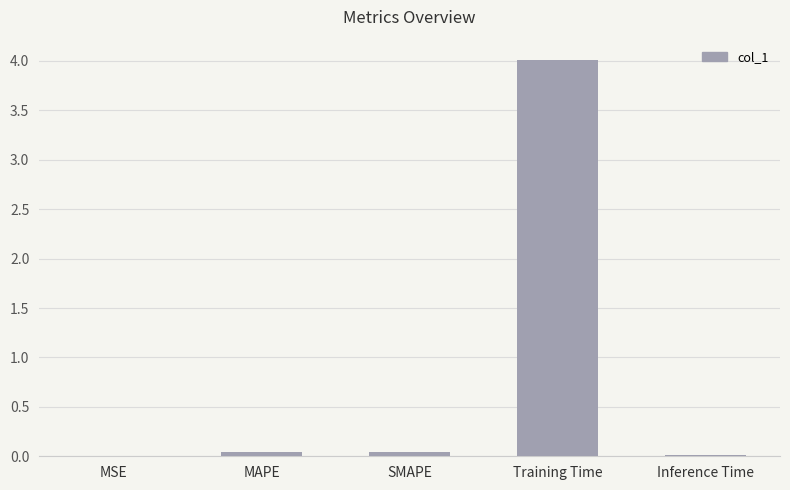

Which label corresponds to the largest value in the chart?

Training Time